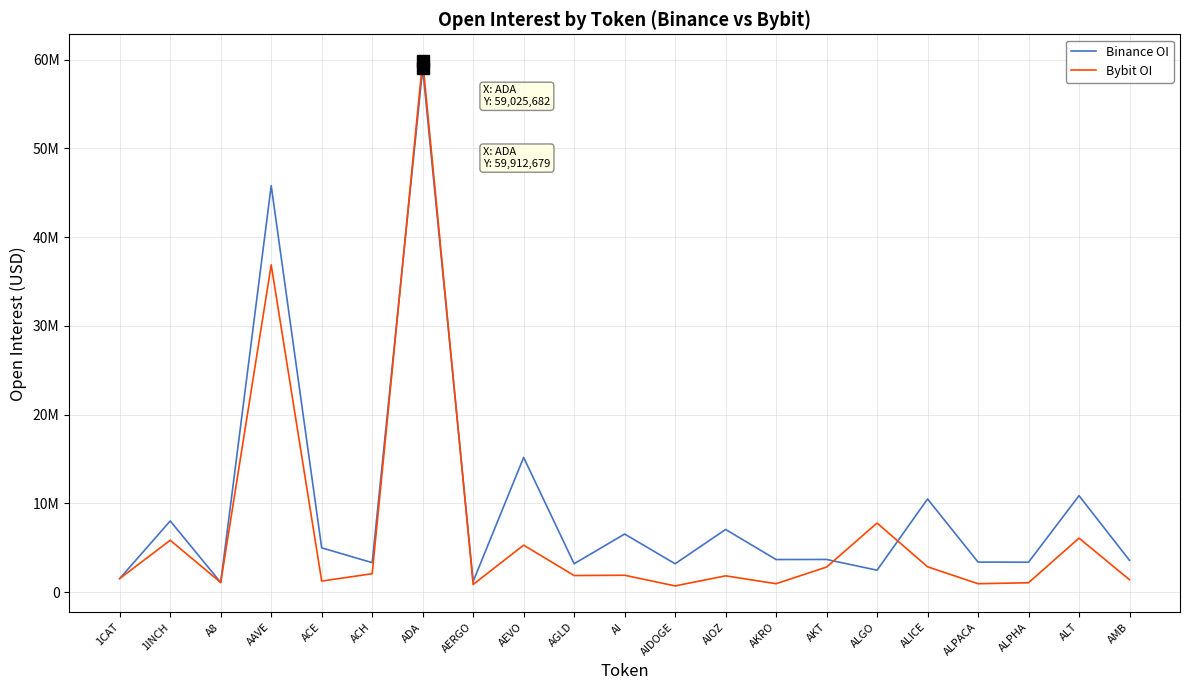

Does the chart have visible grid lines?

Yes